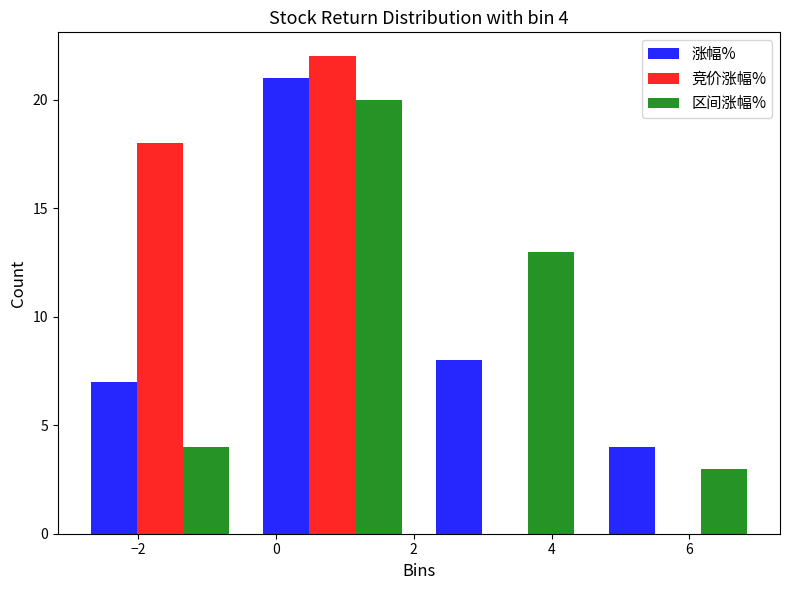

In the 区间涨幅% series, which range on the x-axis has the tallest bar?

-0.4 to 2.0